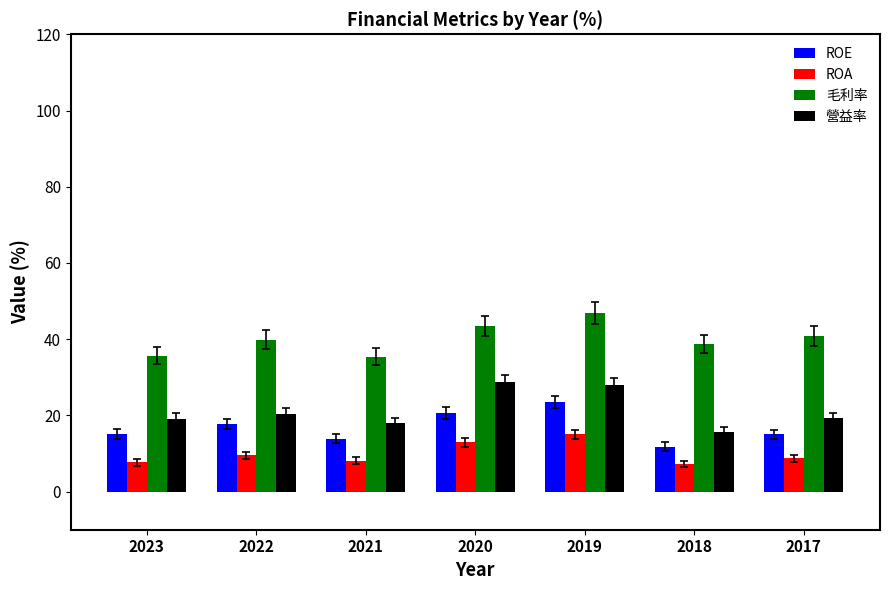

True or false: ROA has a value of 7.7 at 2023.

True